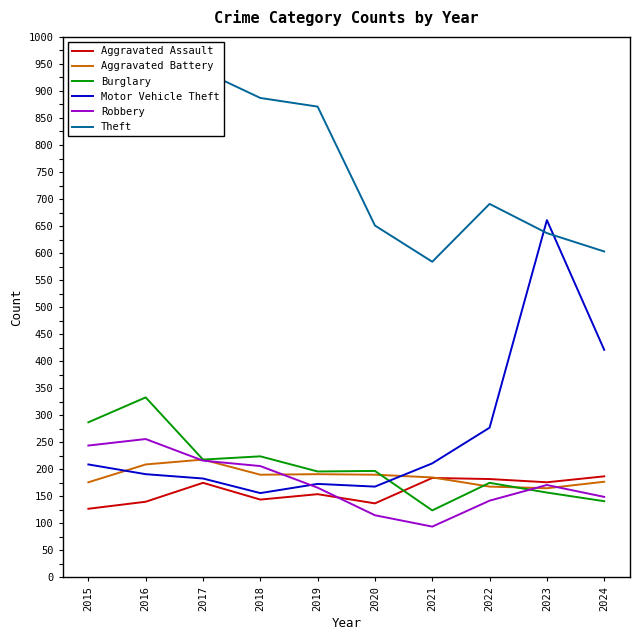

What is the difference between the second highest and minimum values in the Theft series?

333